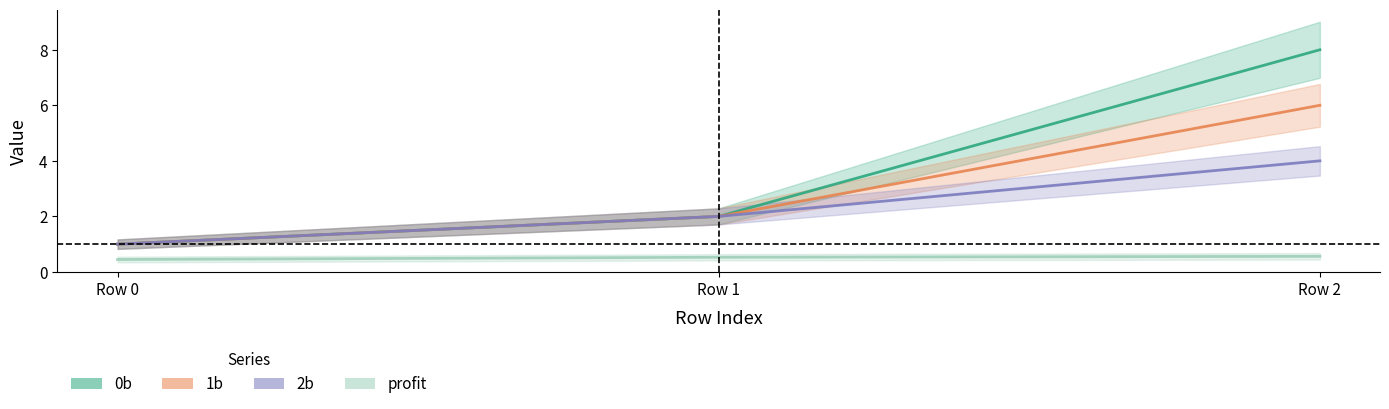

What is the spread (max minus min) of values at Row 1?

1.5